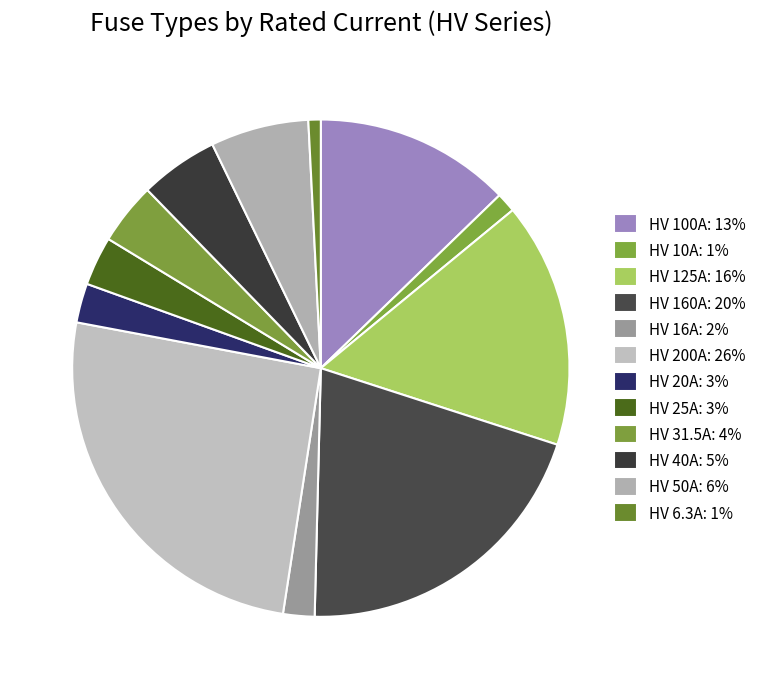

What is the largest slice in the pie chart?

HV 200A